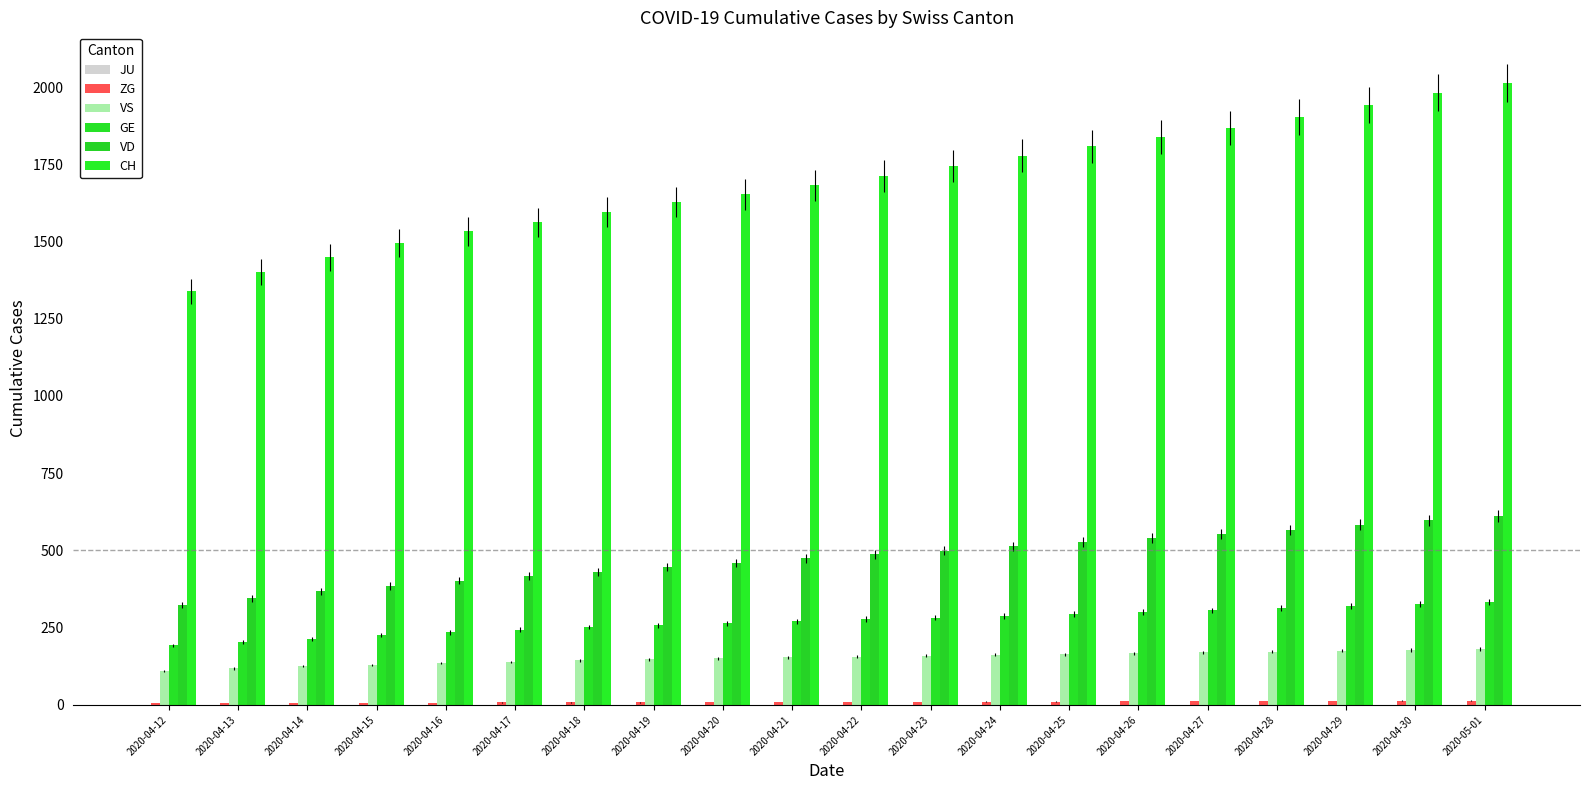

What is the label of the 14th bar from the left?

2020-04-25